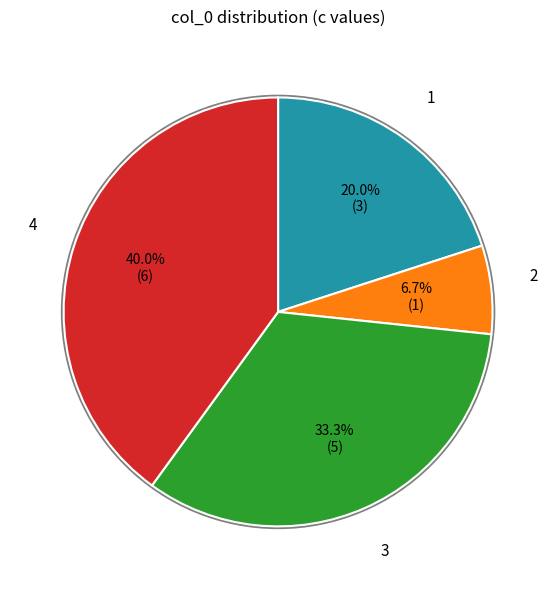

What is the largest slice in the pie chart?

4